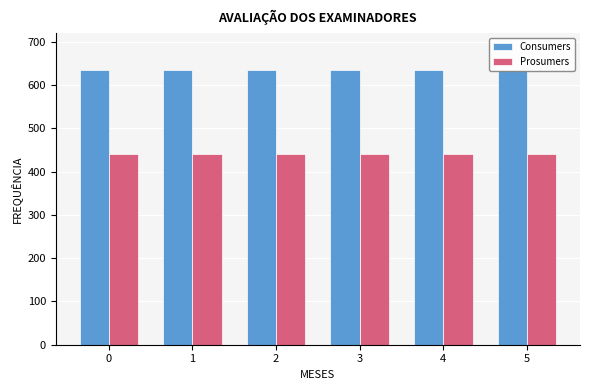

True or false: Prosumers has a value of 219 at 2.

False